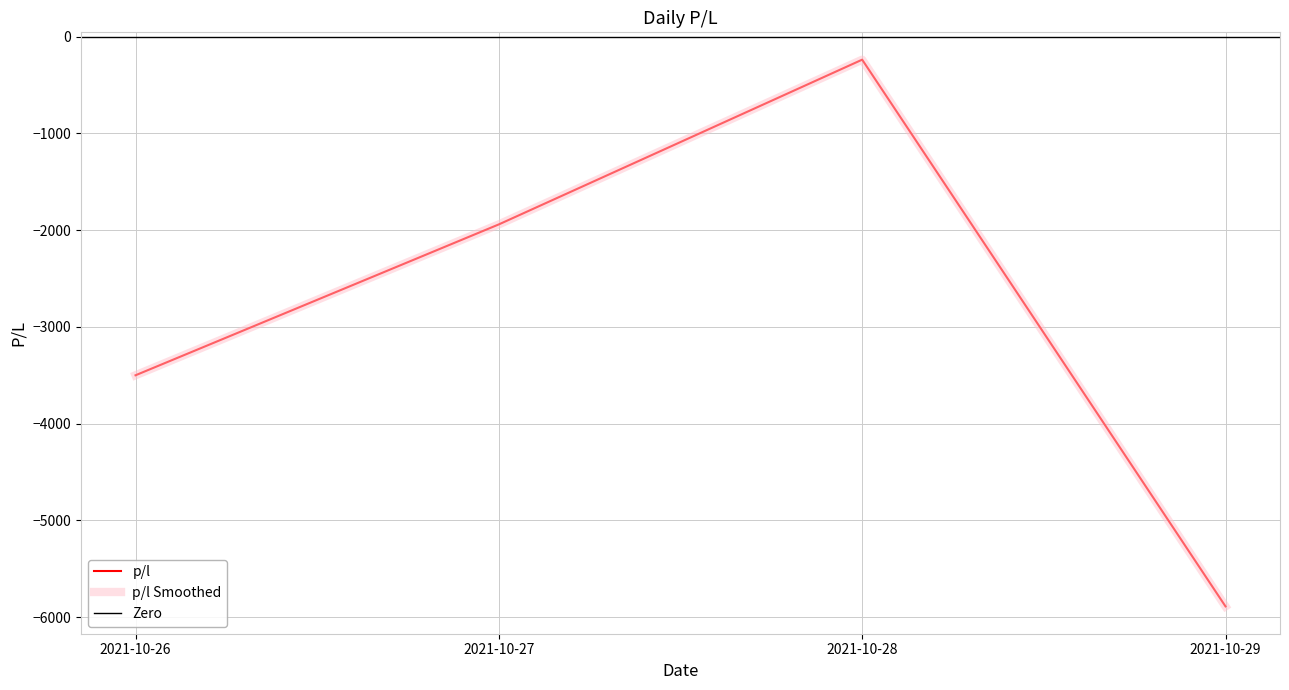

List the labels in order of value, largest first.

2021-10-28, 2021-10-27, 2021-10-26, 2021-10-29